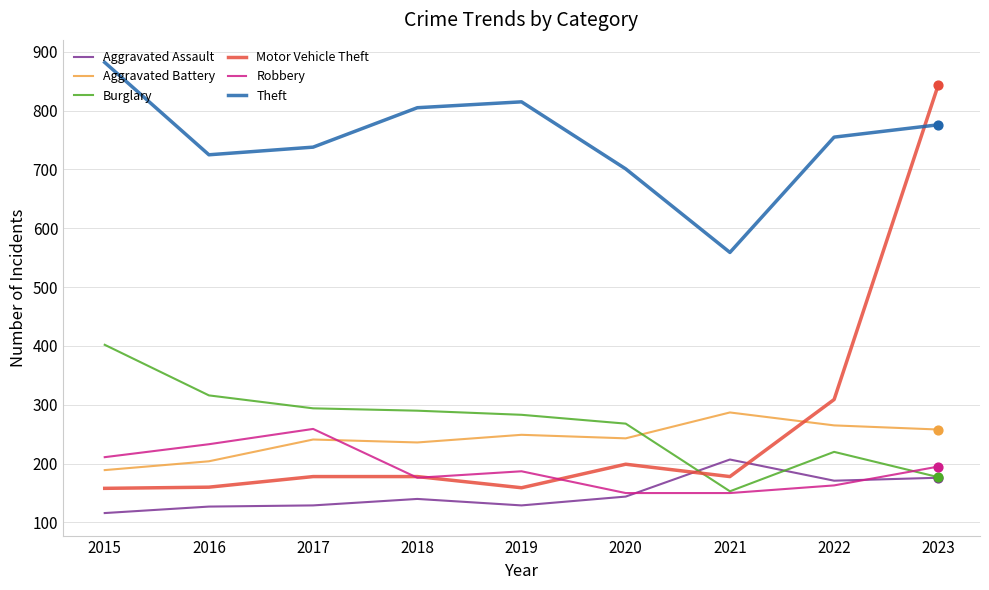

What are all the series names shown in the legend?

Aggravated Assault, Aggravated Battery, Burglary, Motor Vehicle Theft, Robbery, Theft